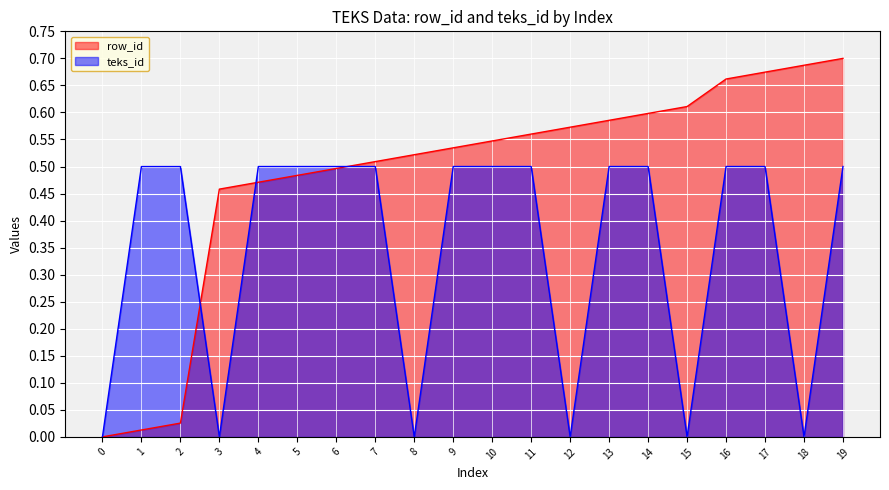

Rank the series by their maximum value, from highest to lowest.

row_id, teks_id